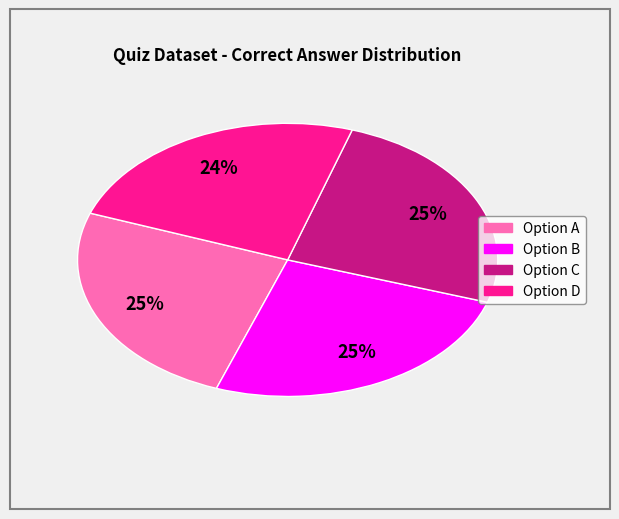

Is there any slice that represents more than half of the pie?

No